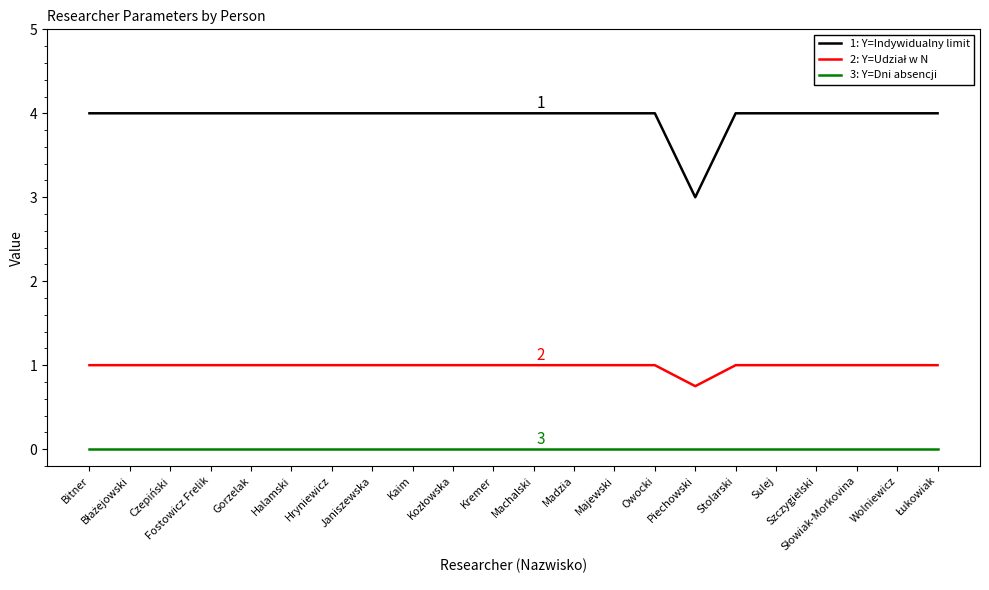

What is the greatest value displayed?

4.0